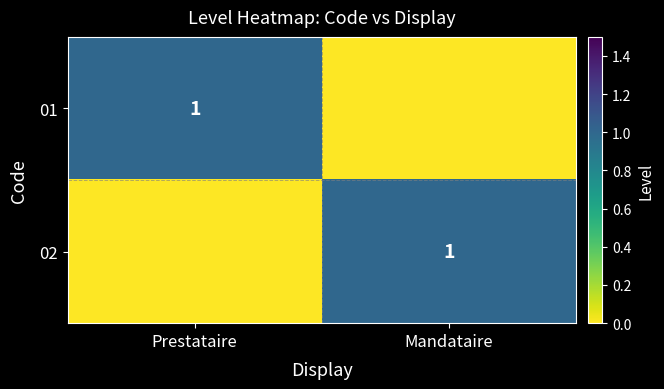

True or false: 01 has a value of 2 at Prestataire.

False